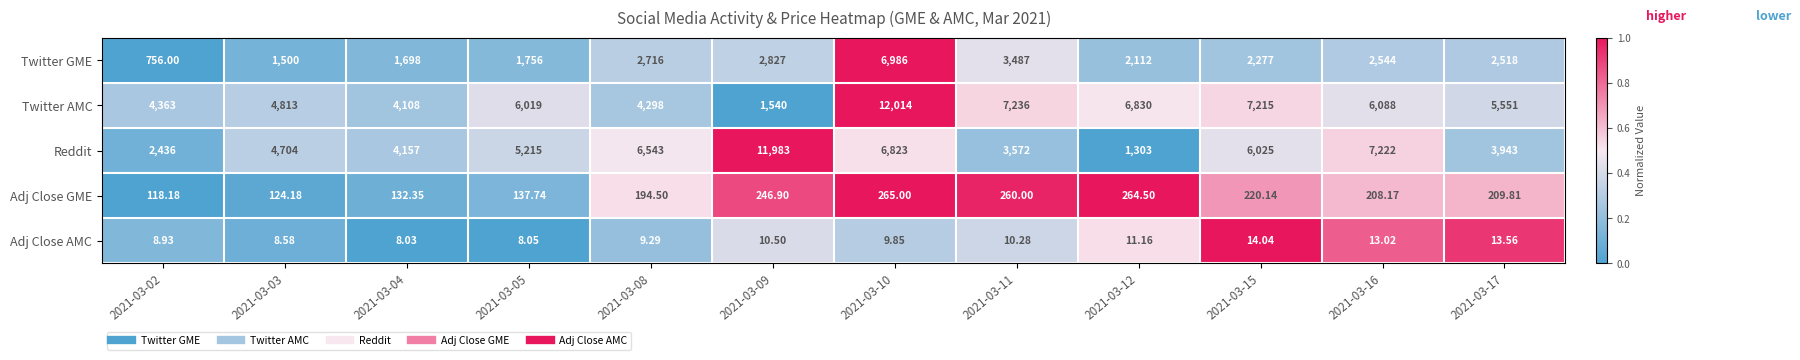

What is the greatest value displayed?

12014.0